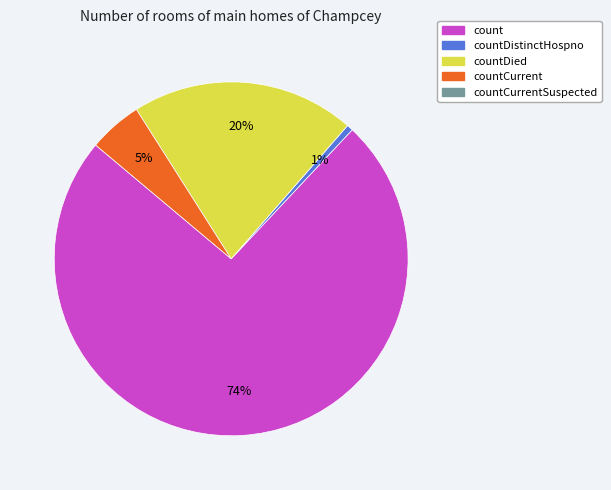

Does any single category account for the majority?

Yes